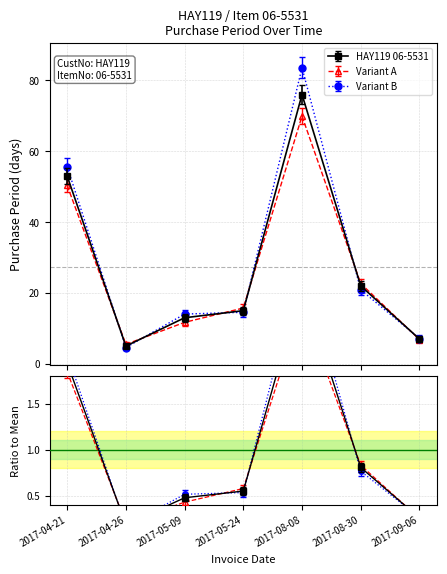

Is it true that the value at 2017-05-09 is 13?

True